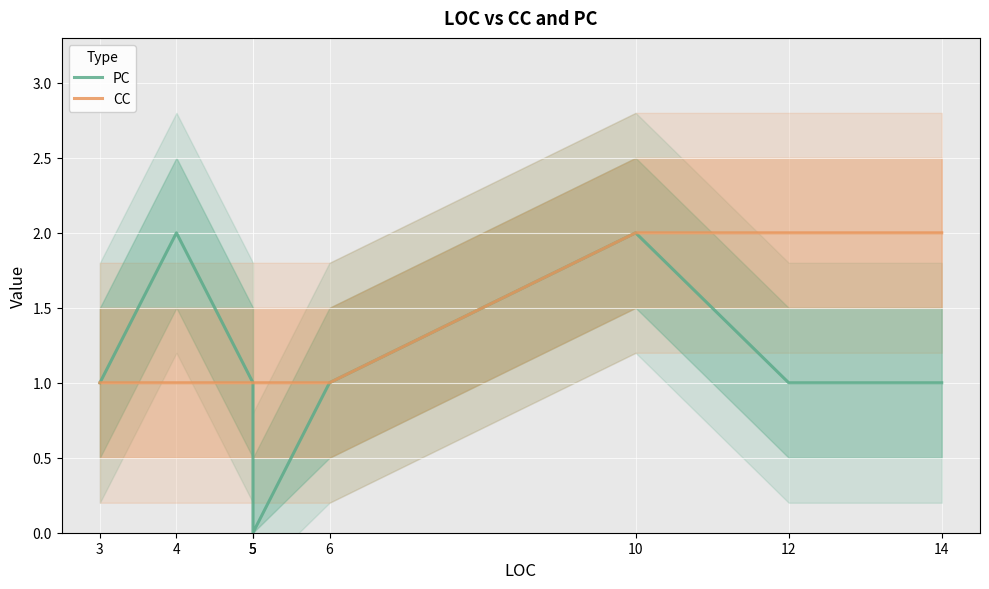

True or false: PC and CC cross at least once.

False